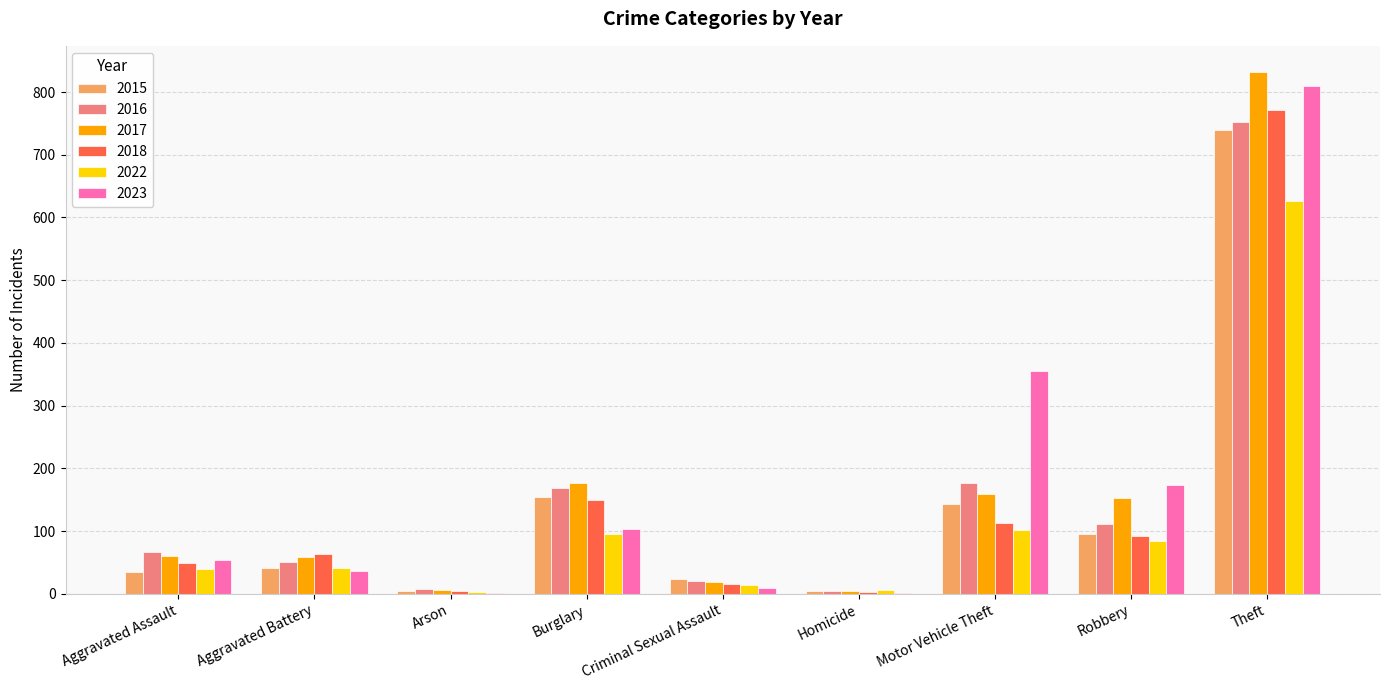

What value does the 2016 series have at Robbery?

111